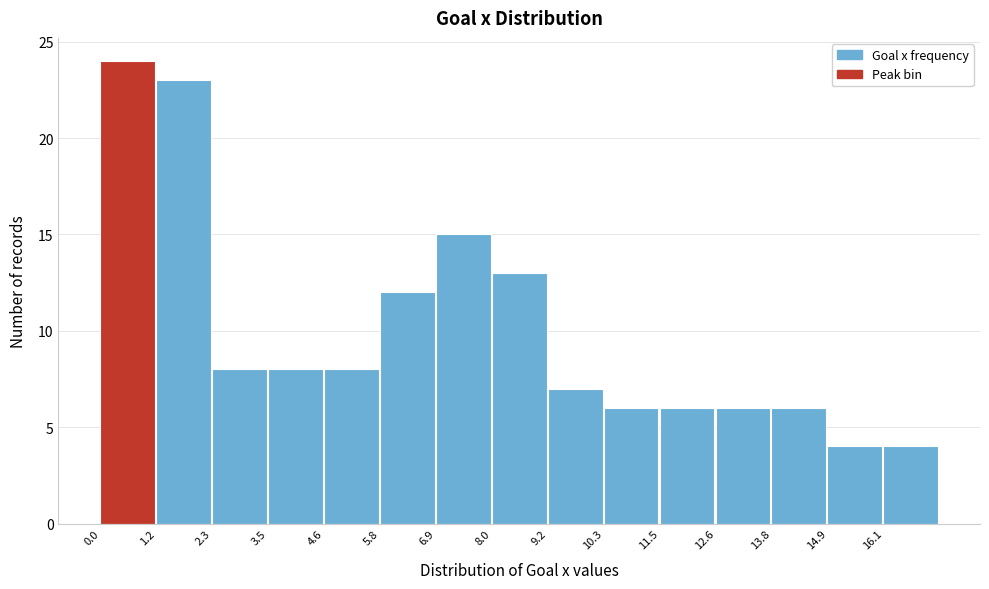

Reading left to right, list every bar in this chart as the range it spans on the x-axis followed by its height. Neither the bar edges nor the heights are printed on the chart, so give them approximately, as read against the axes.

0.0 to 1.2: 24
1.2 to 2.4: 23
2.4 to 3.4: 8
3.4 to 4.6: 8
4.6 to 5.8: 8
5.8 to 6.8: 12
6.8 to 8.0: 15
8.0 to 9.2: 13
9.2 to 10.4: 7
10.4 to 11.4: 6
11.4 to 12.6: 6
12.6 to 13.8: 6
13.8 to 15.0: 6
15.0 to 16.0: 4
16.0 to 17.2: 4